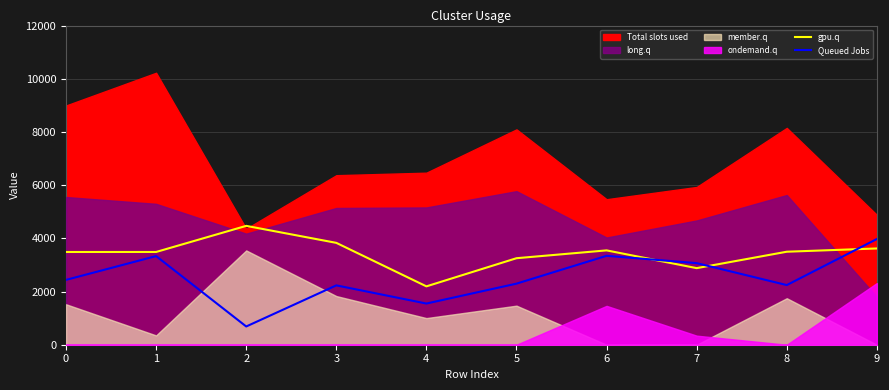

What is the maximum value for Queued Jobs?

3974.7